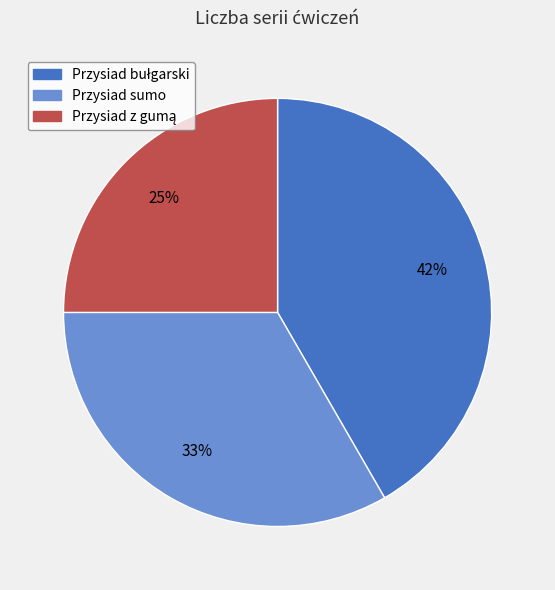

To the nearest percent, what is the average slice percentage?

33%